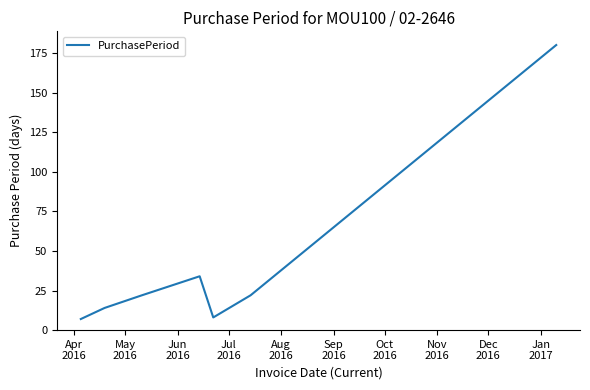

What is the sum of all values?

287